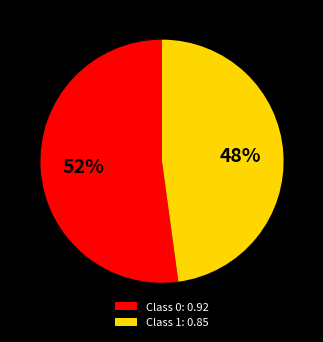

Does Class 1: 0.85 represent more than half of the total?

No